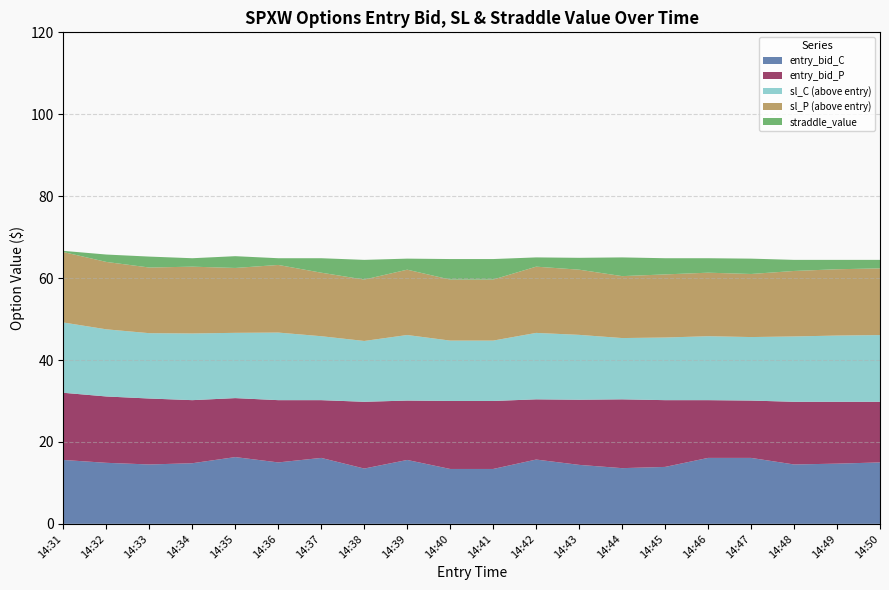

What is the total value across all series at 14:45?

64.9